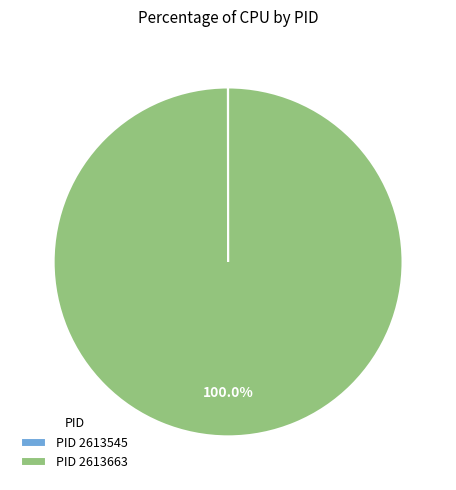

Which slice is the largest?

PID 2613663